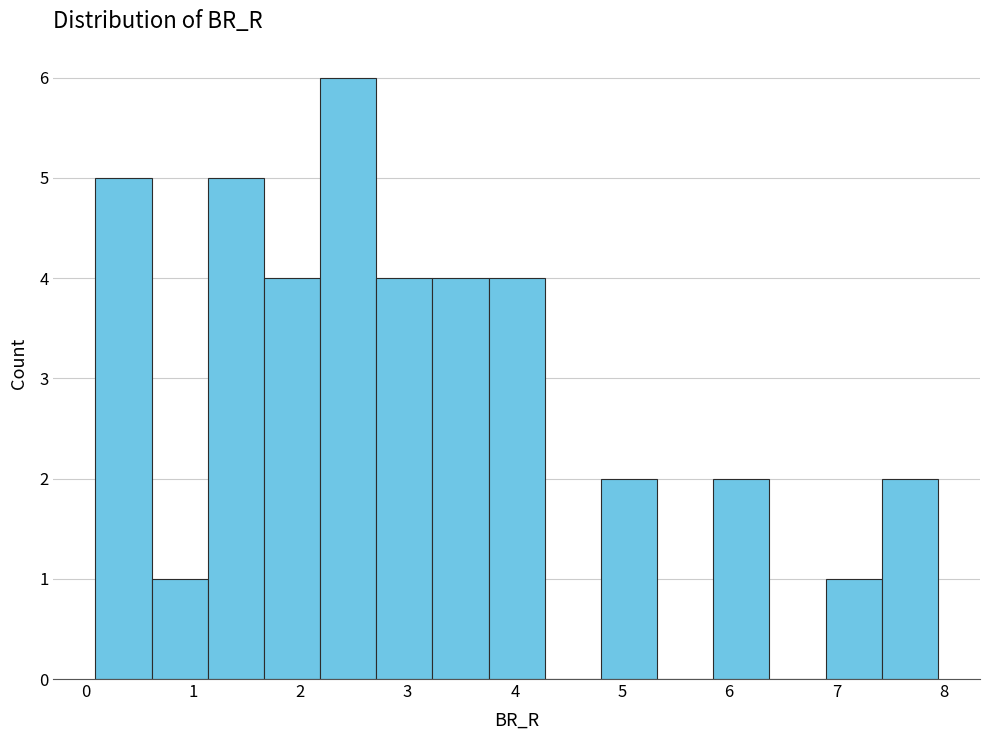

How tall is the bar that spans 4.8 to 5.3 on the x-axis? Neither the bar edges nor the heights are printed on the chart, so give them approximately, as read against the axes.

2